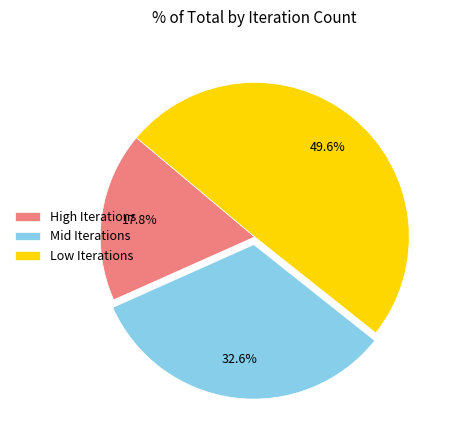

Which has a higher value, High Iterations or Mid Iterations?

Mid Iterations